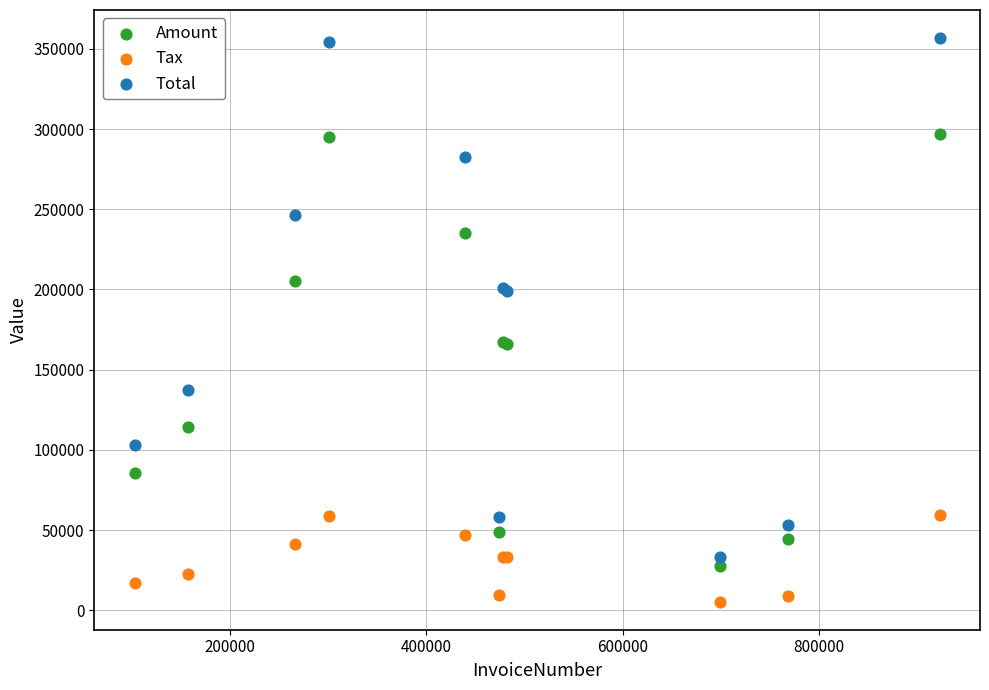

Which series has the largest Y range (max minus min)?

Total